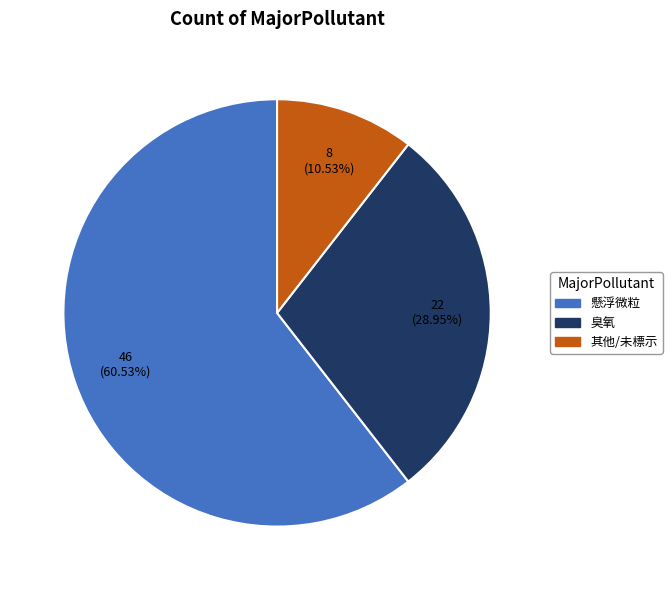

Between 懸浮微粒 and 其他/未標示, which is larger?

懸浮微粒